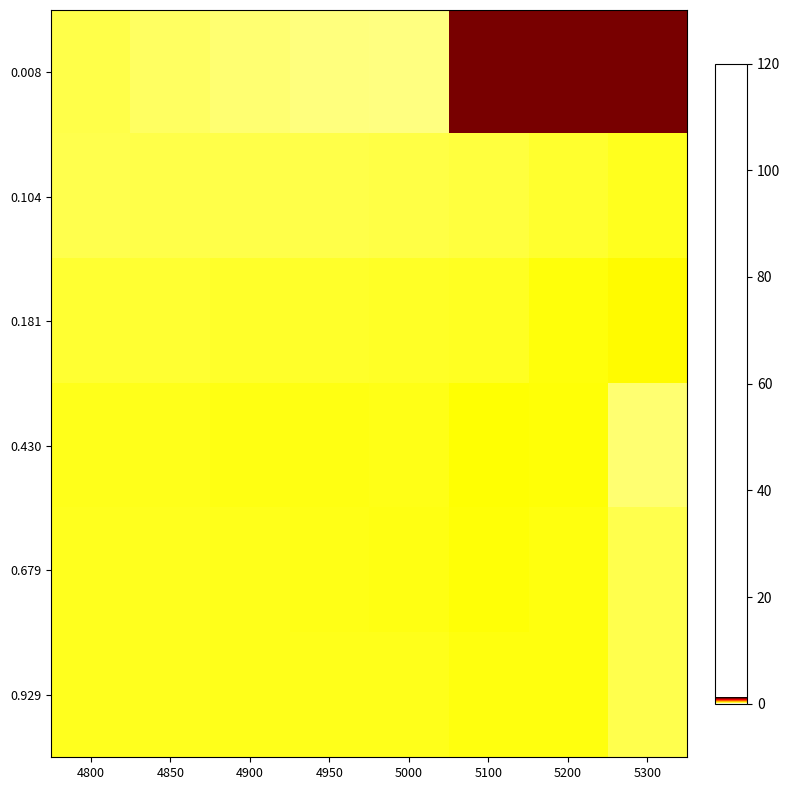

Reading right to left, list all the values displayed in this chart.

0.008: 5300=1.0	5200=1.0	5100=1.0	5000=0.2	4950=0.2	4900=0.2	4850=0.2	4800=0.2
0.104: 5300=0.3	5200=0.3	5100=0.2	5000=0.2	4950=0.2	4900=0.2	4850=0.2	4800=0.2
0.181: 5300=0.3	5200=0.3	5100=0.3	5000=0.3	4950=0.3	4900=0.3	4850=0.2	4800=0.2
0.430: 5300=0.2	5200=0.3	5100=0.3	5000=0.3	4950=0.3	4900=0.3	4850=0.3	4800=0.3
0.679: 5300=0.2	5200=0.3	5100=0.3	5000=0.3	4950=0.3	4900=0.3	4850=0.3	4800=0.3
0.929: 5300=0.2	5200=0.3	5100=0.3	5000=0.3	4950=0.3	4900=0.3	4850=0.3	4800=0.3